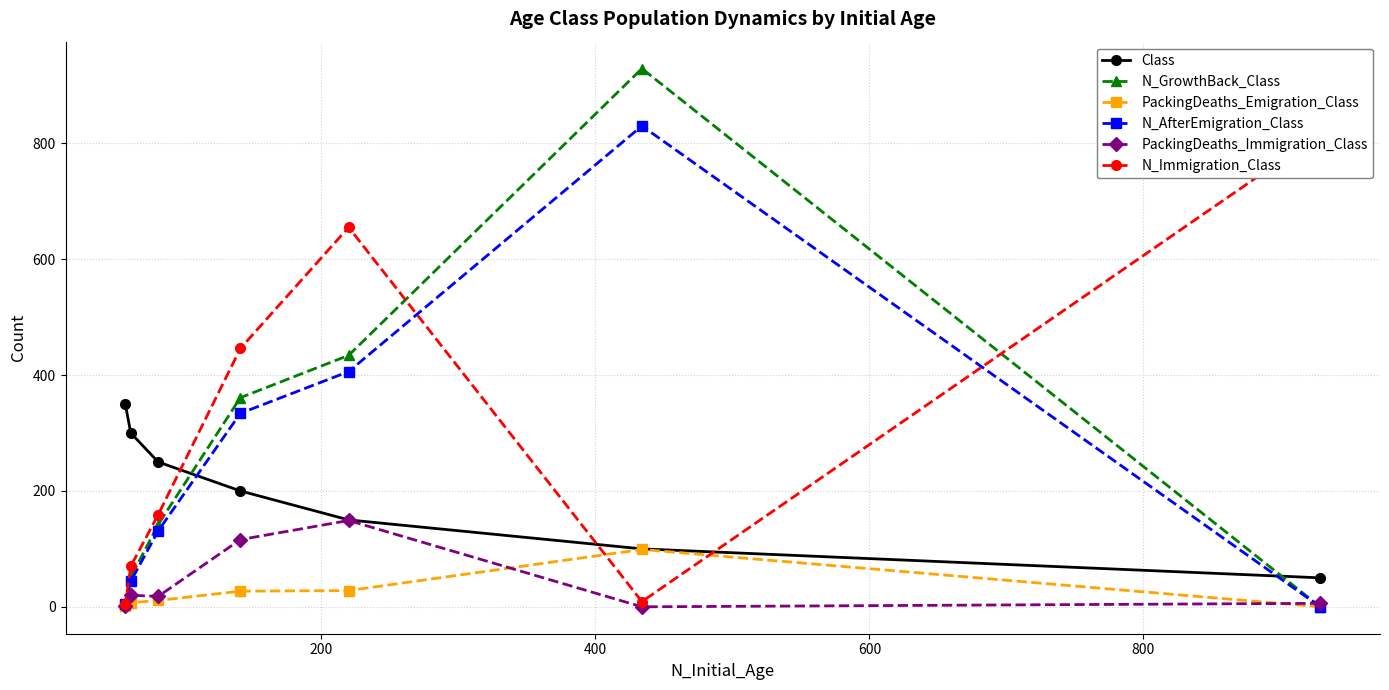

What is the maximum value for PackingDeaths_Emigration_Class?

99